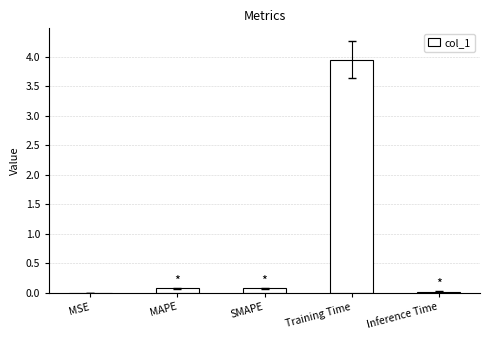

The chart shows a value of 0.1 at MAPE. True or false?

True